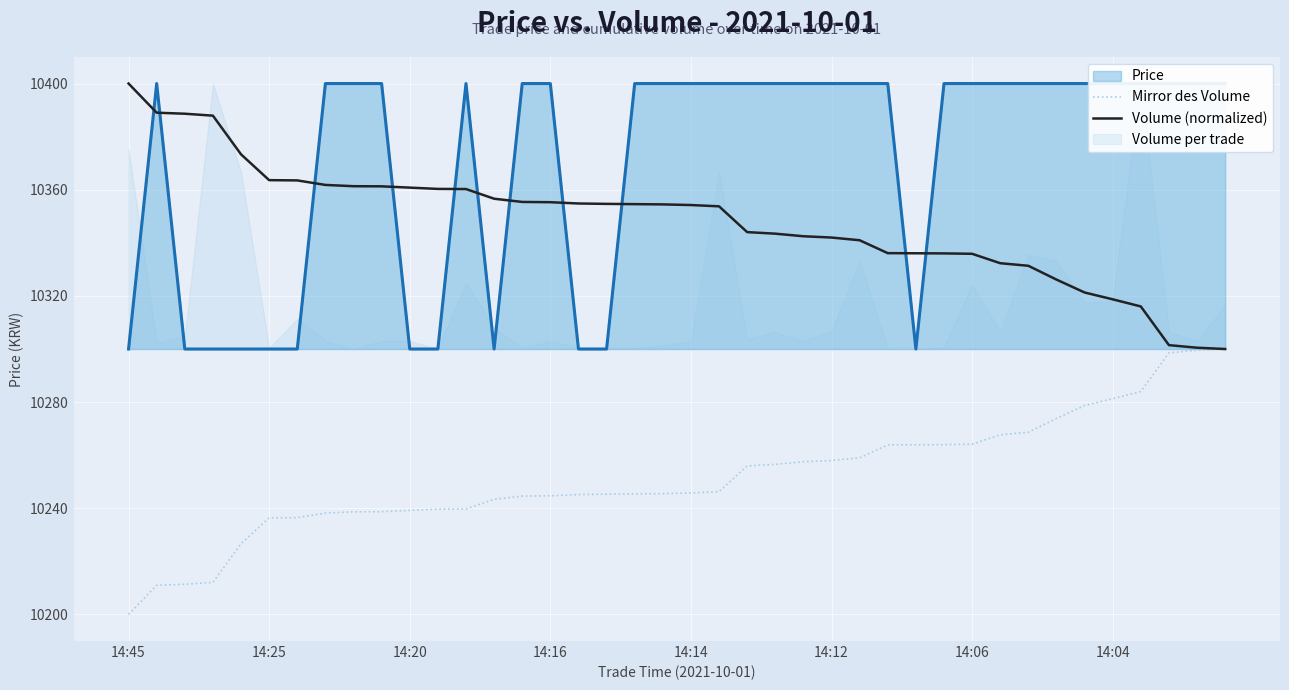

What is the maximum value for Mirror des Volume?

10300.0